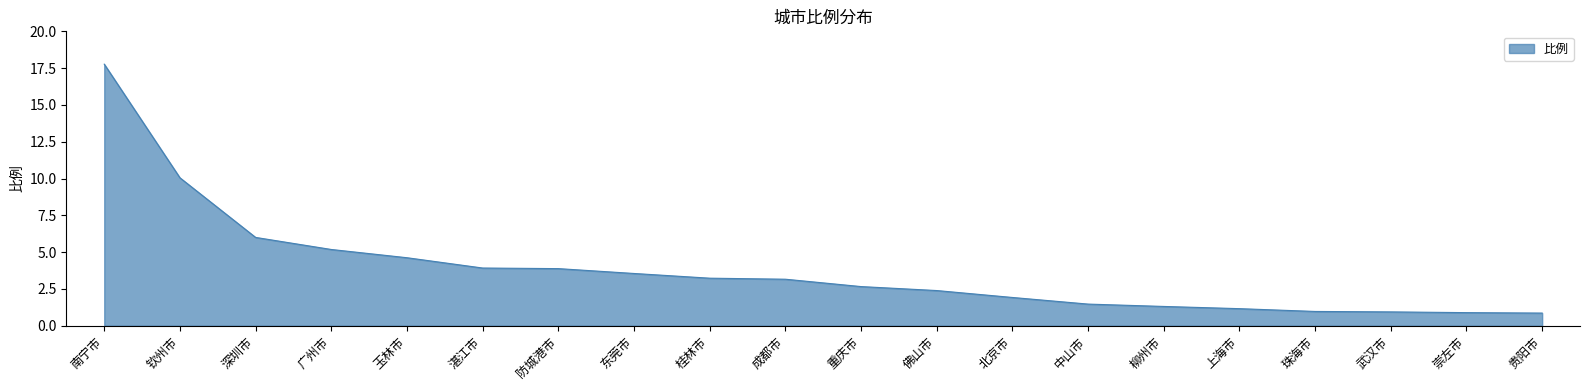

At which label does the data first exceed 3?

南宁市